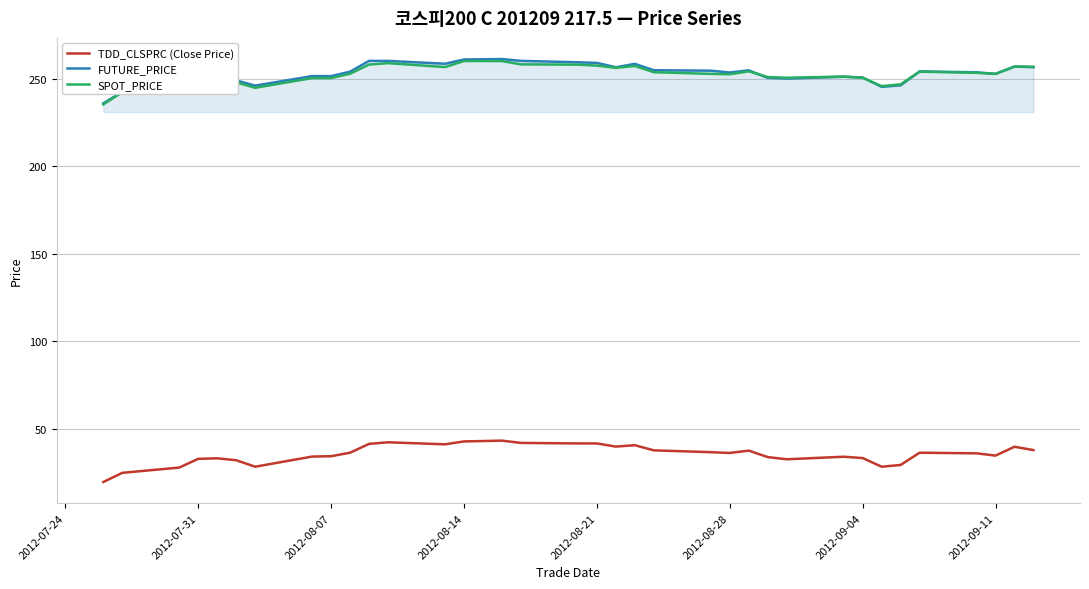

What is the maximum value for SPOT_PRICE?

260.1